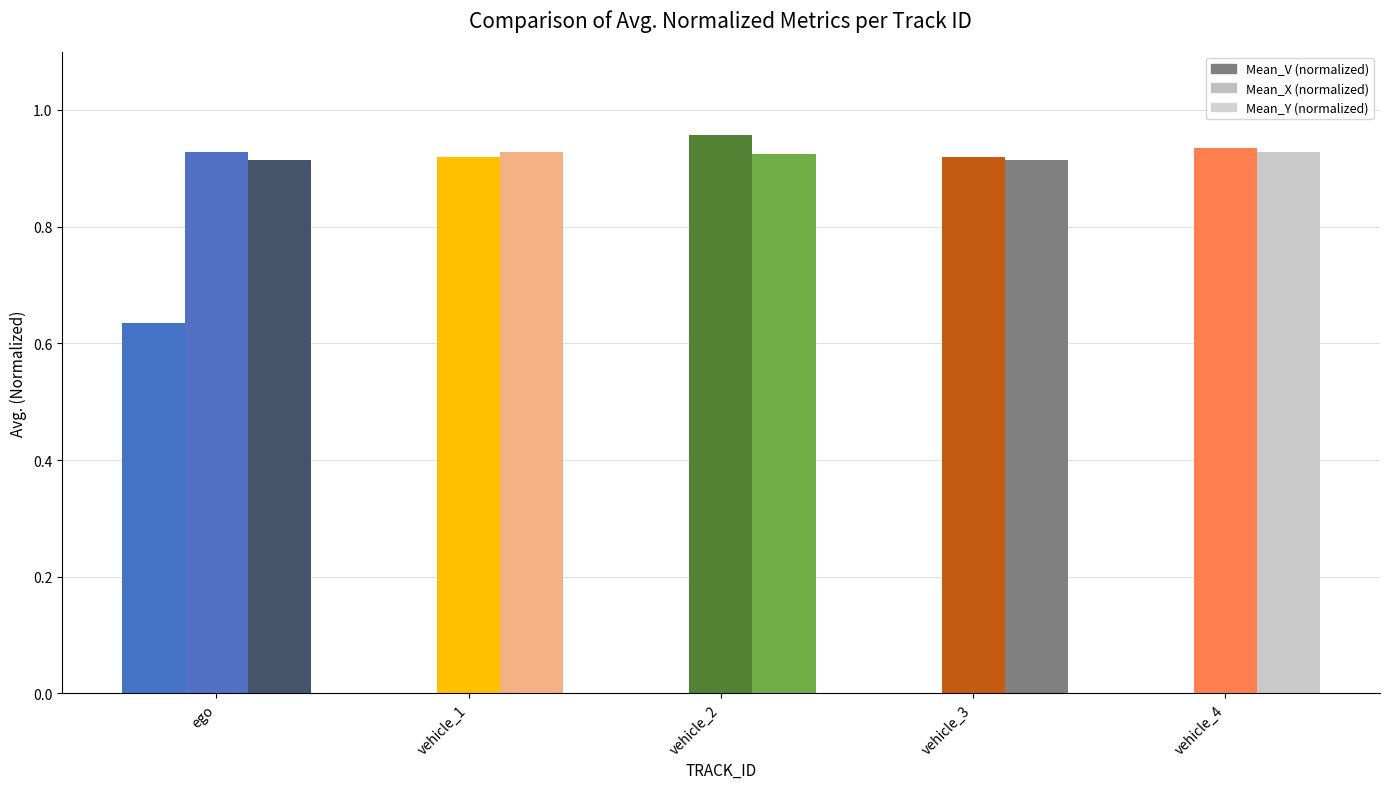

The Mean_X (normalized) series shows 1.2 at vehicle_1. True or false?

False